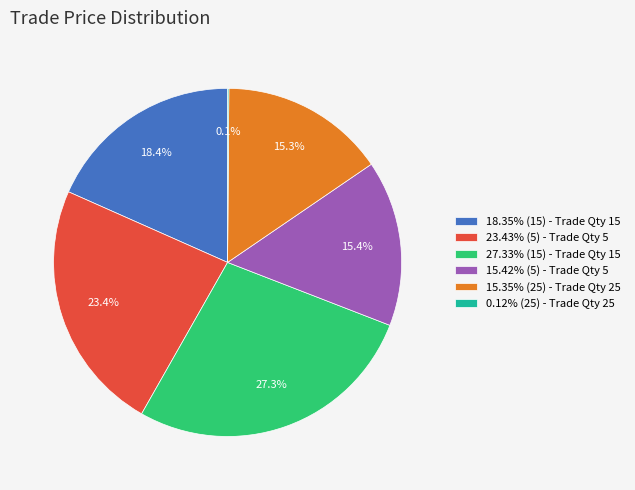

What is the ratio of the value at 15.35% (25) - Trade Qty 25 to the value at 18.35% (15) - Trade Qty 15?

0.8